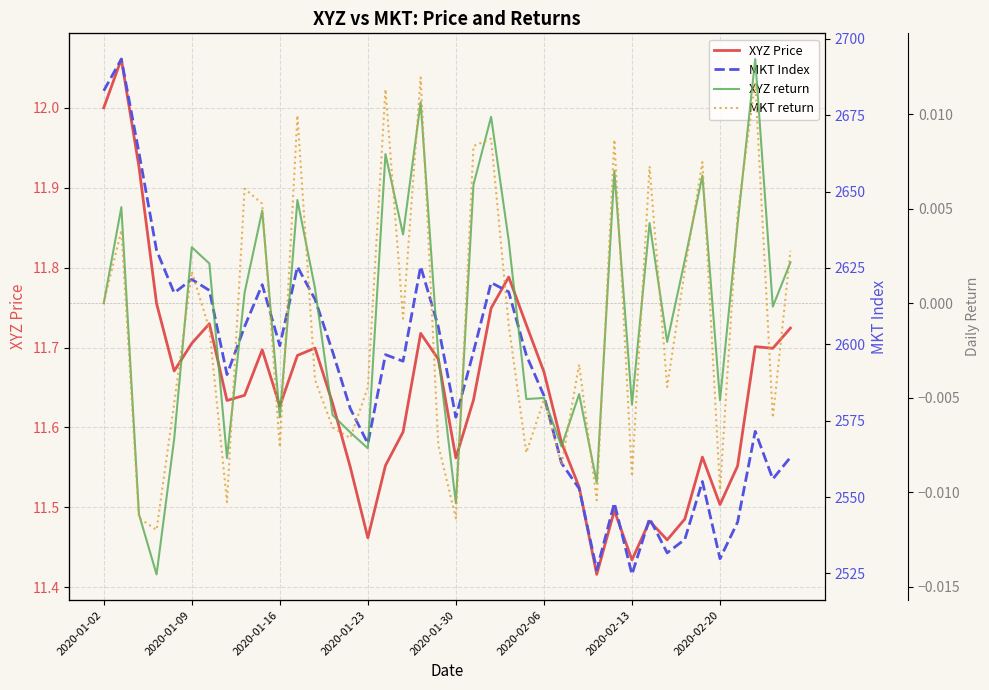

What is the lowest value of the MKT Index series?

2524.7